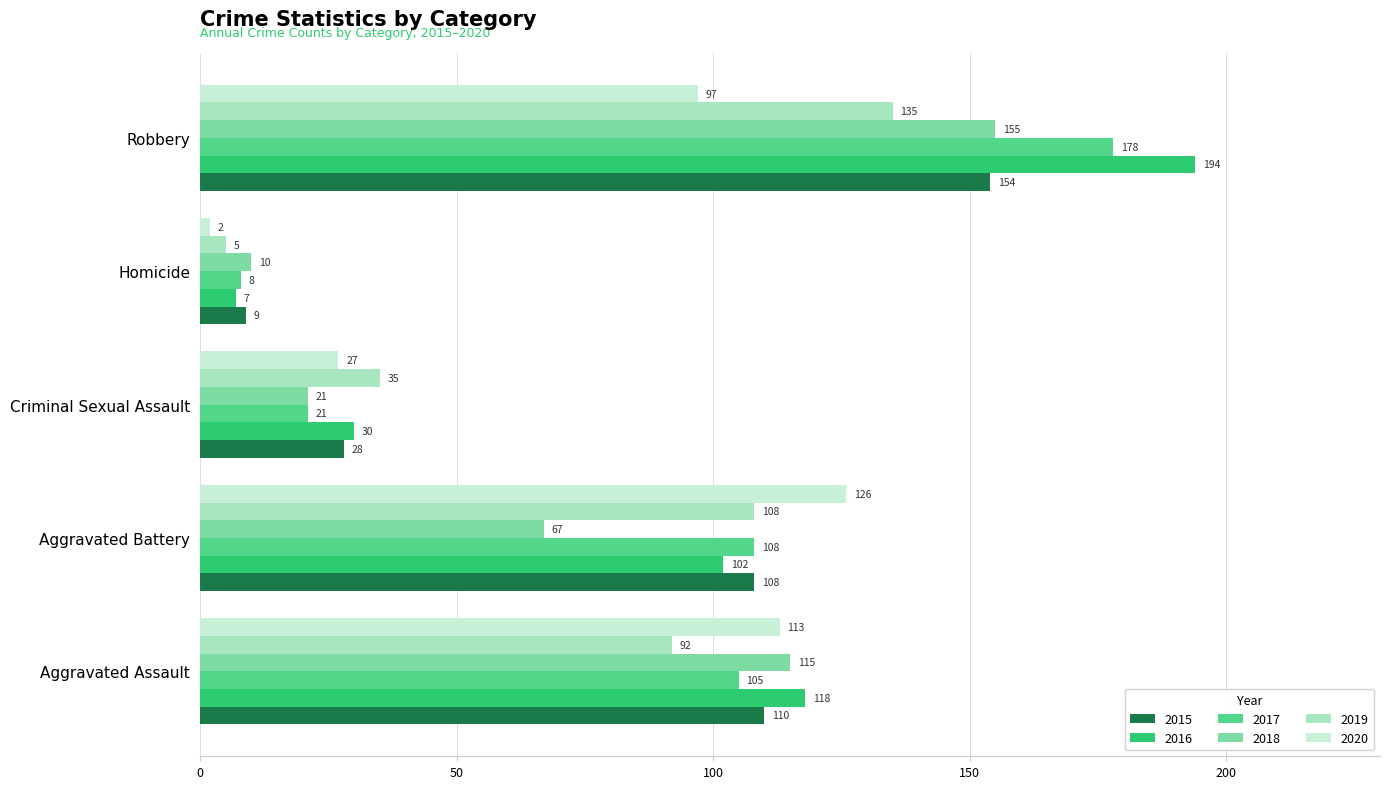

Rank the series at Aggravated Assault from highest to lowest value.

2016, 2018, 2020, 2015, 2017, 2019